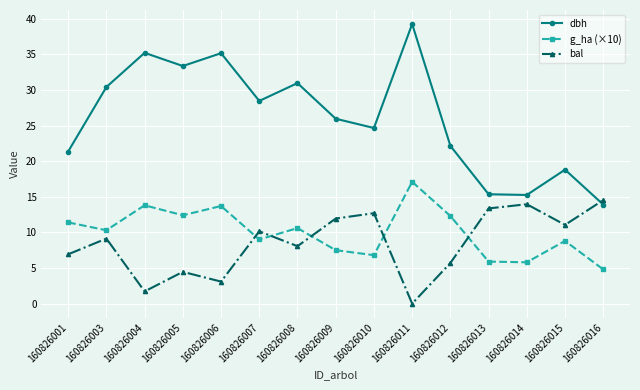

What is the difference between the maximum and second lowest values in the dbh series?

24.0